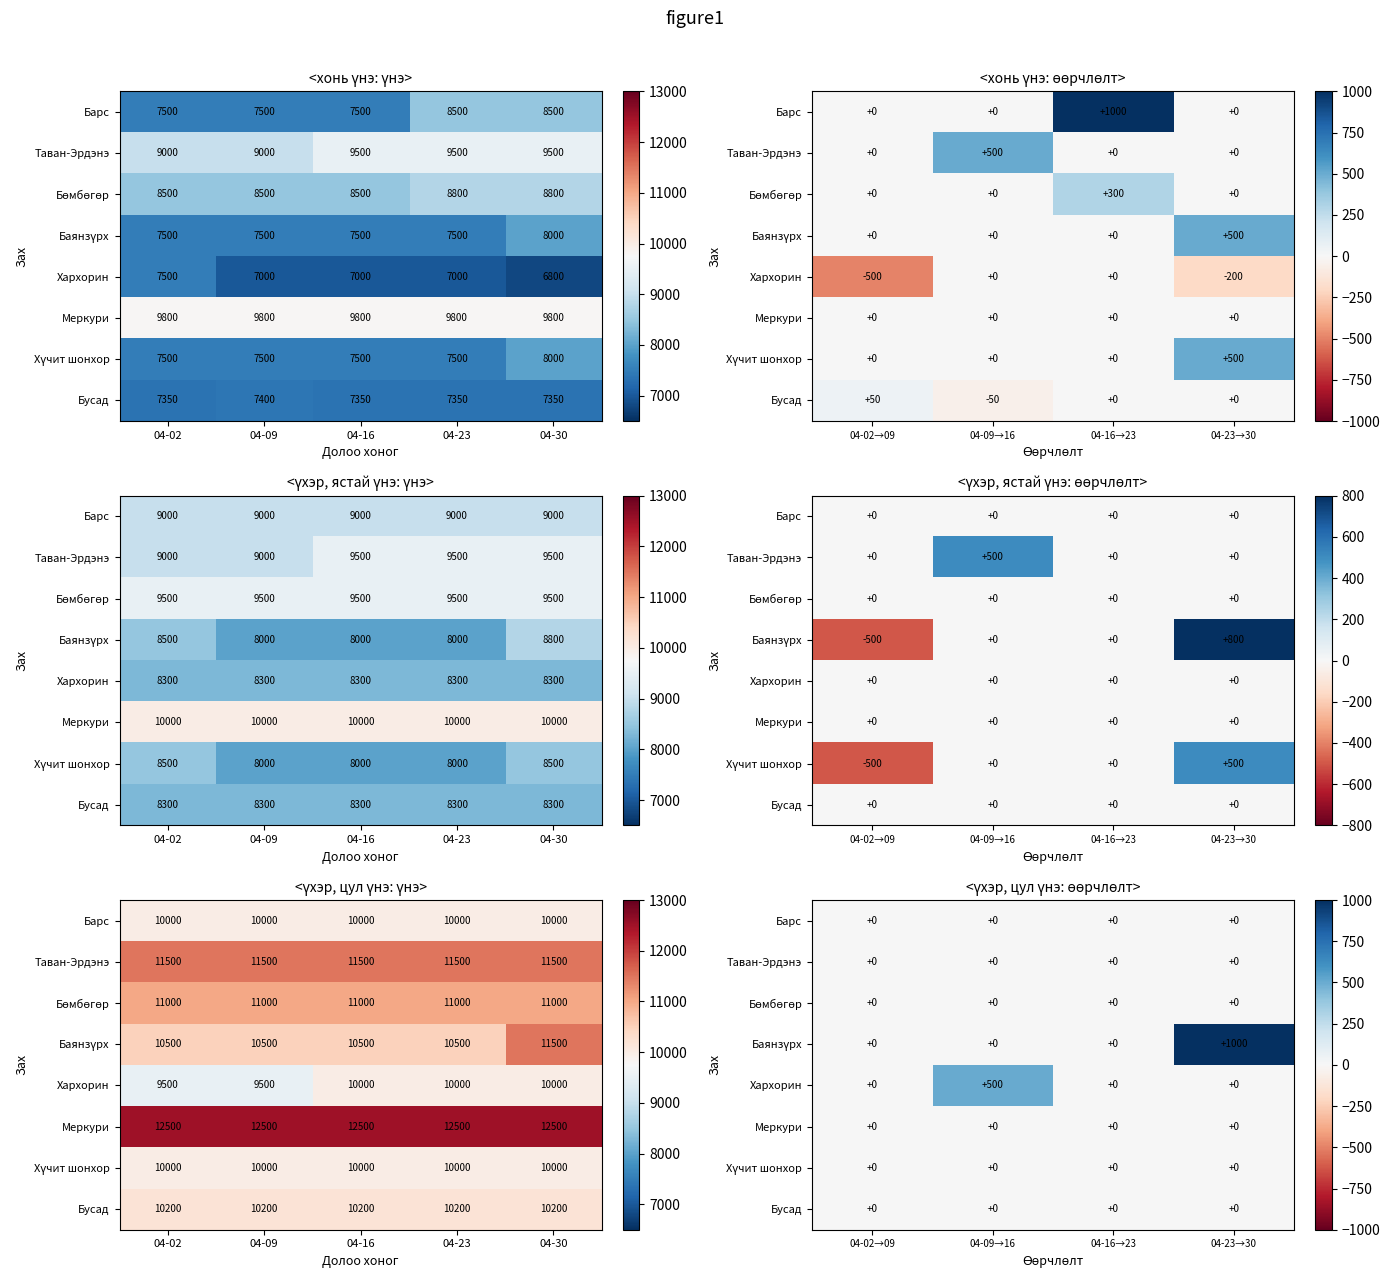

Between 04-09→16 and 04-16→23, which series saw the biggest shift?

Хархорин